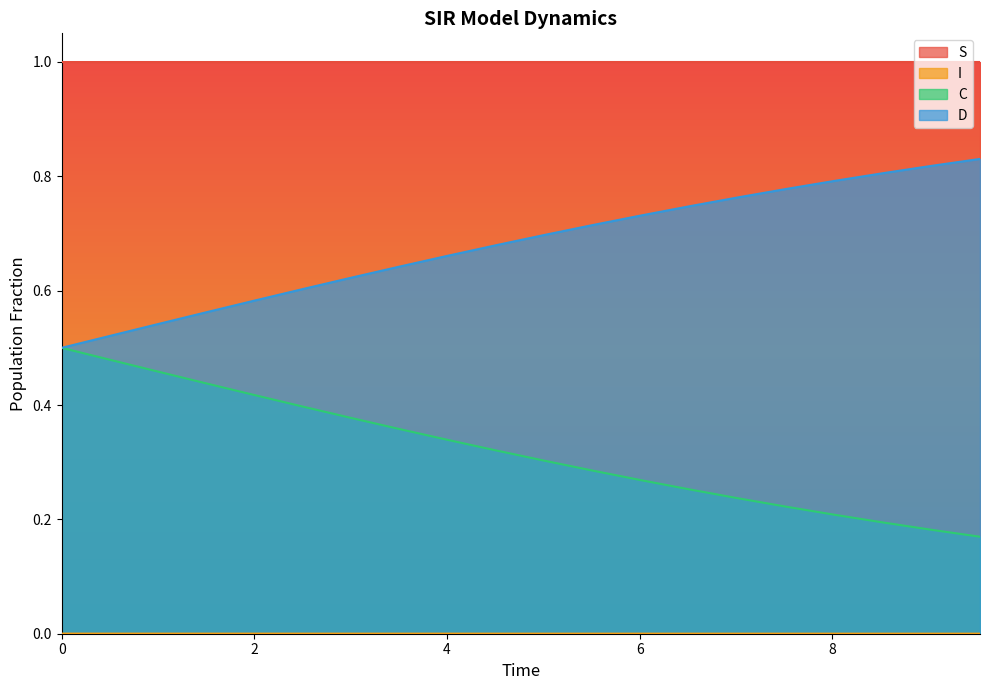

True or false: I and D intersect in this chart.

False